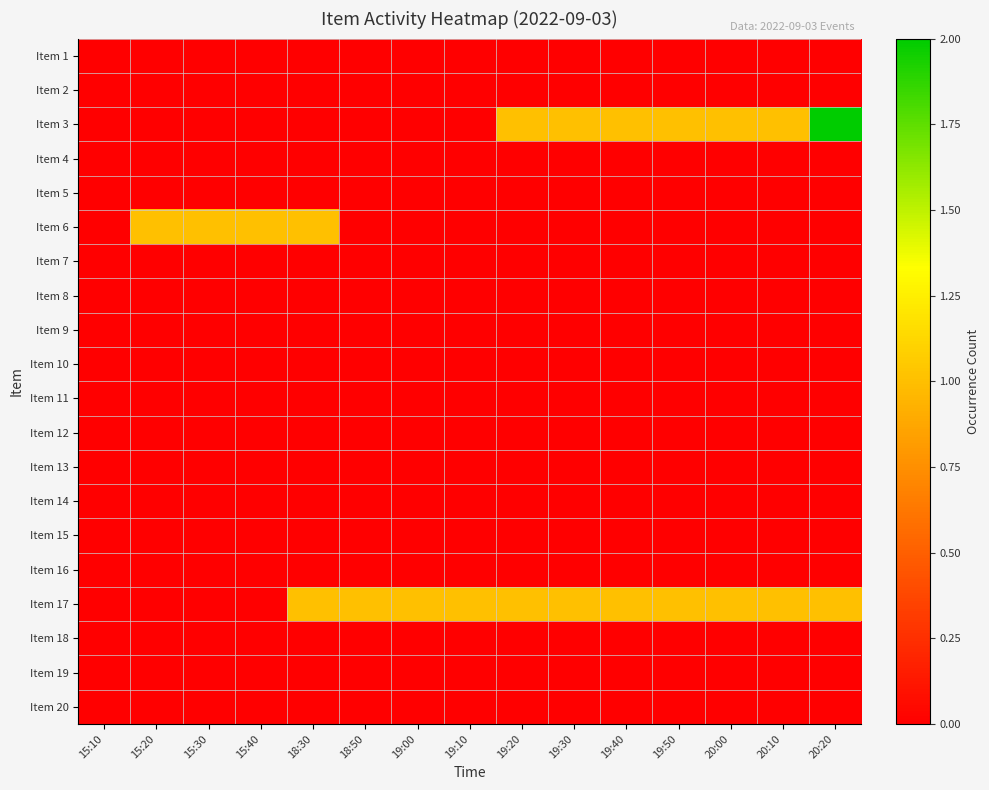

What is the spread (max minus min) of values at 20:00?

1